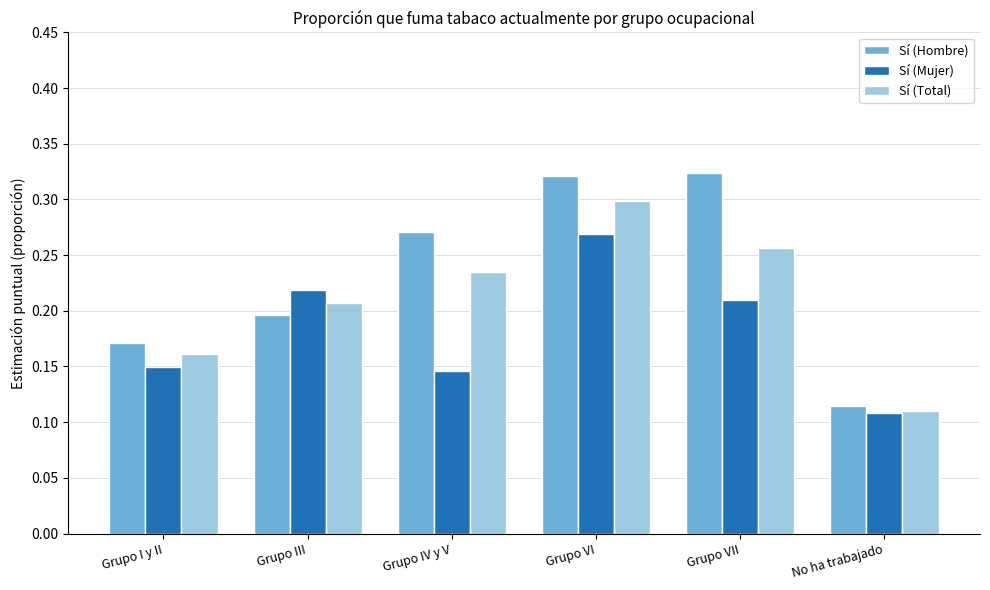

What is the sum of all Sí (Total) values?

1.3